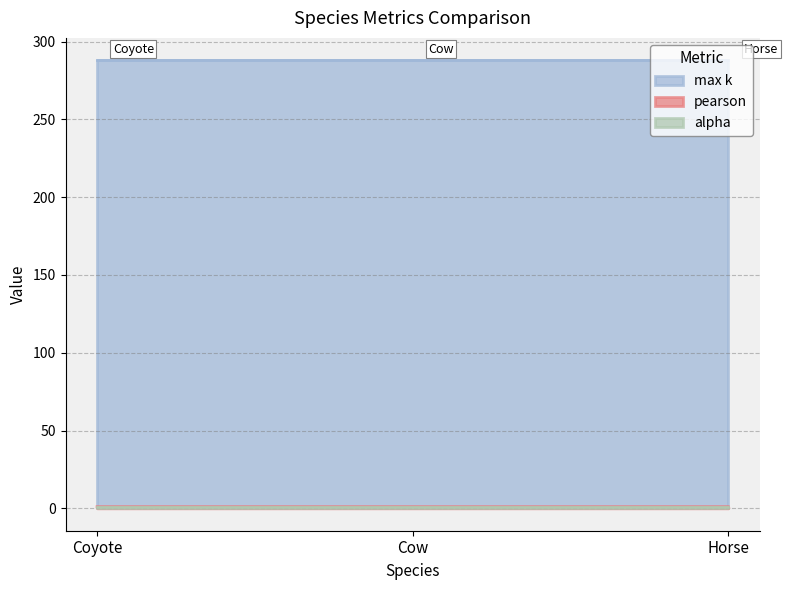

What is the value of the max k point at the 1st from the left?

288.0